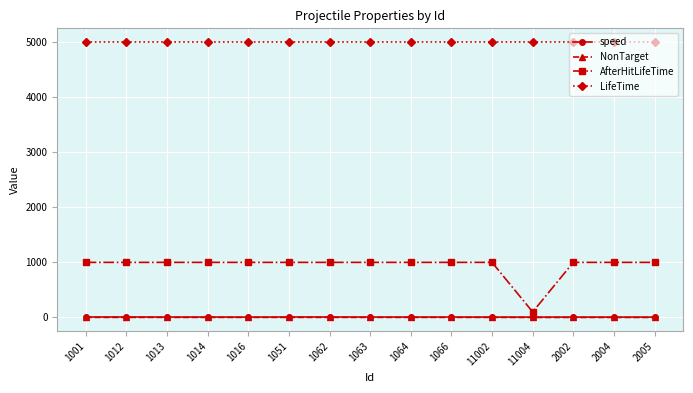

Is this an area chart (filled region under the line)?

No